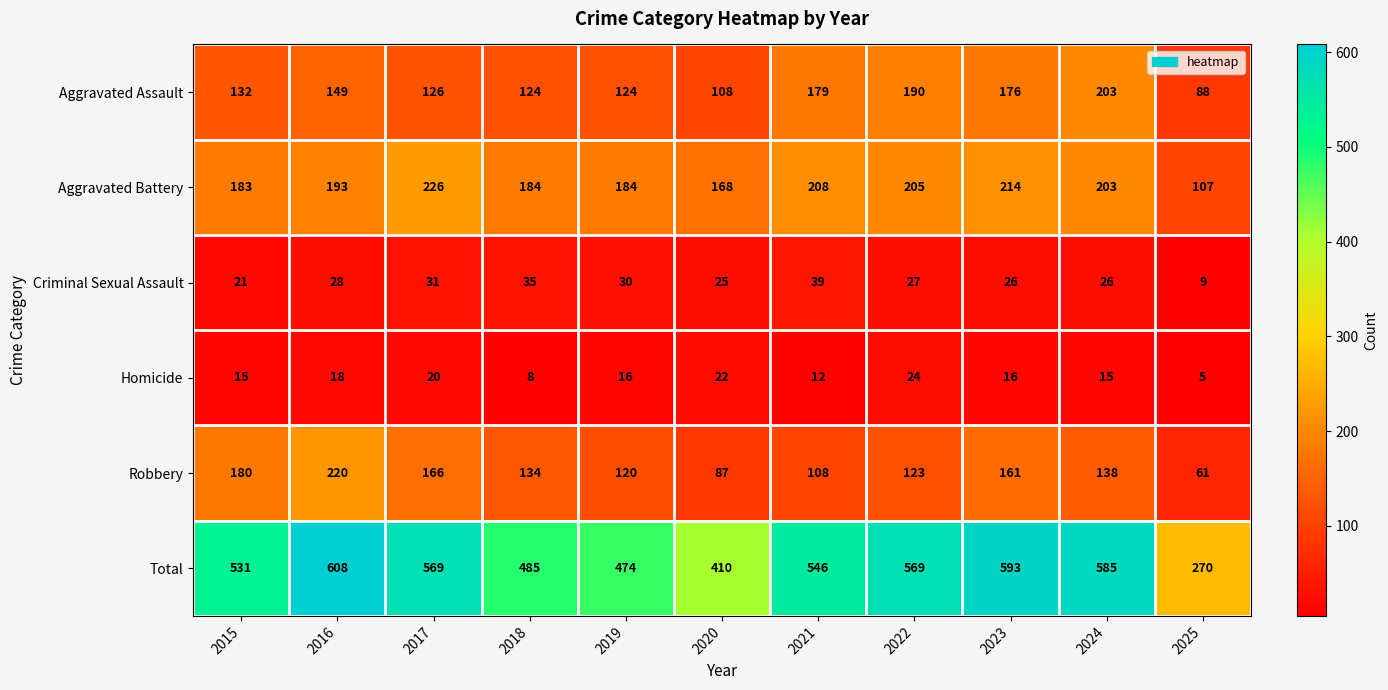

What is the minimum value shown in the chart?

5